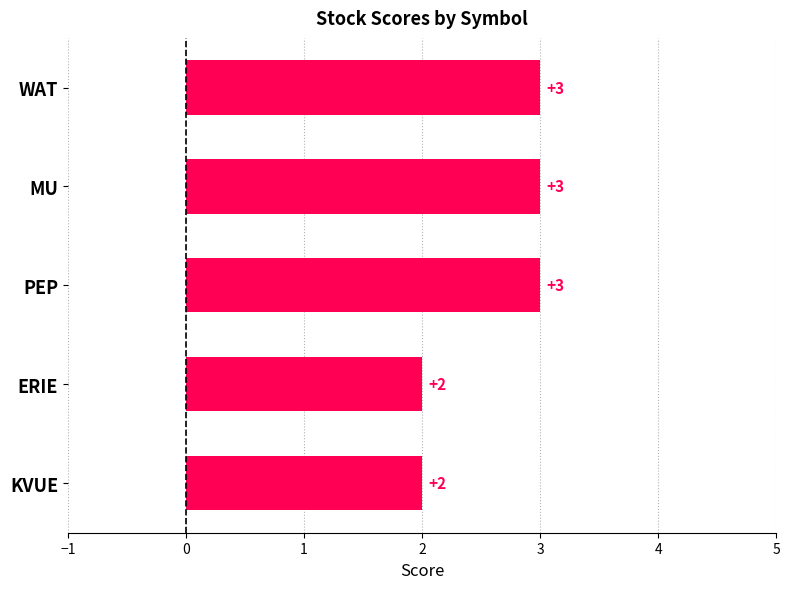

The chart shows a value of 3 at ERIE. True or false?

False